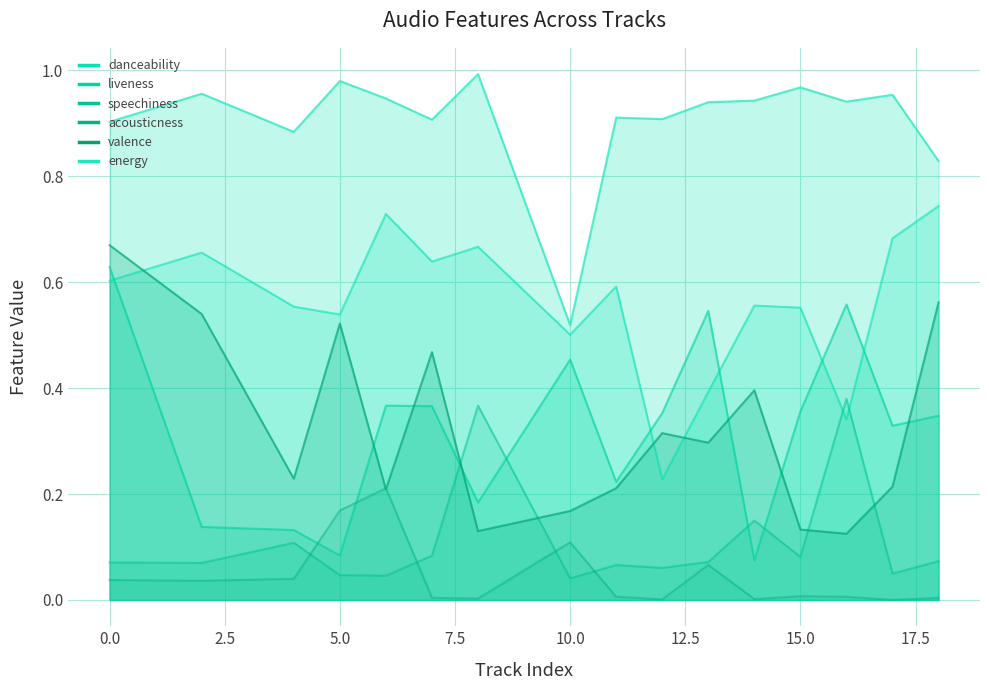

Which category has the highest value in the danceability series?

18